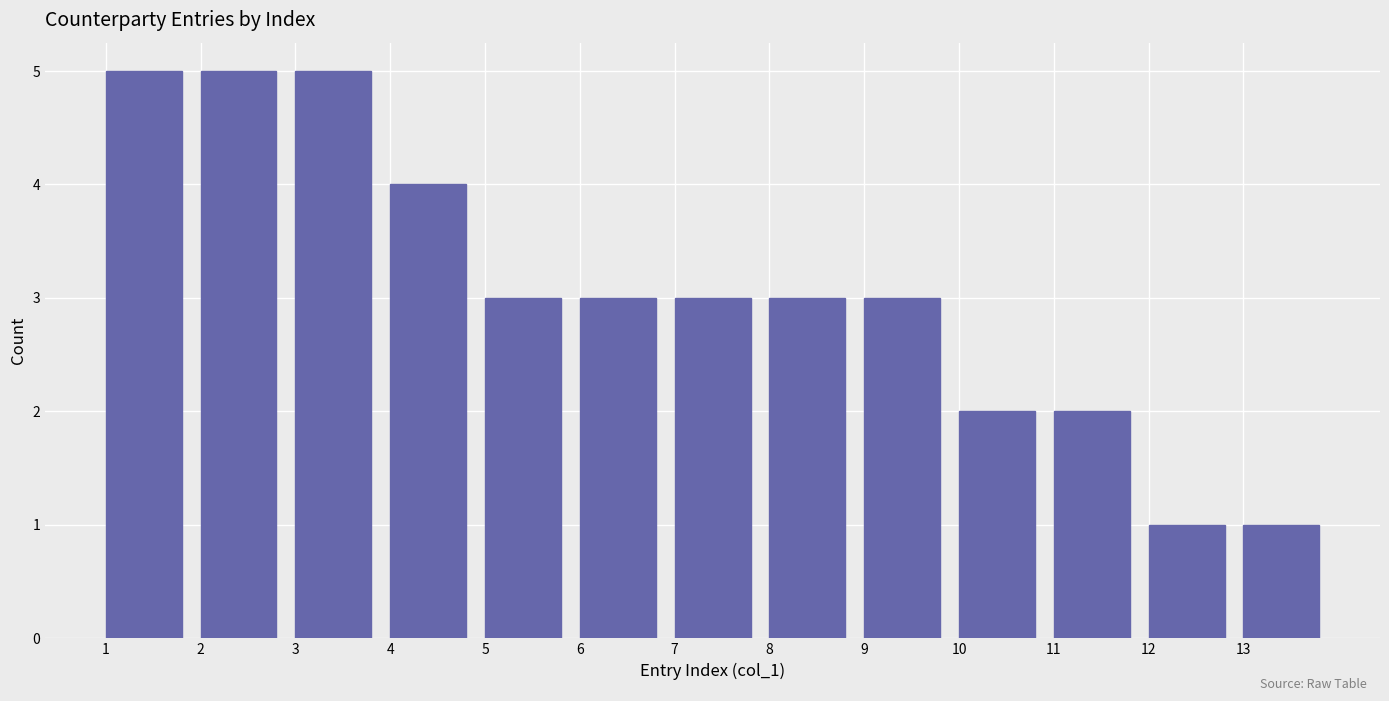

What is the height of the bar covering 5 to 6 on the x-axis? The values are not printed on the chart, so give them approximately, as read against the axis.

3